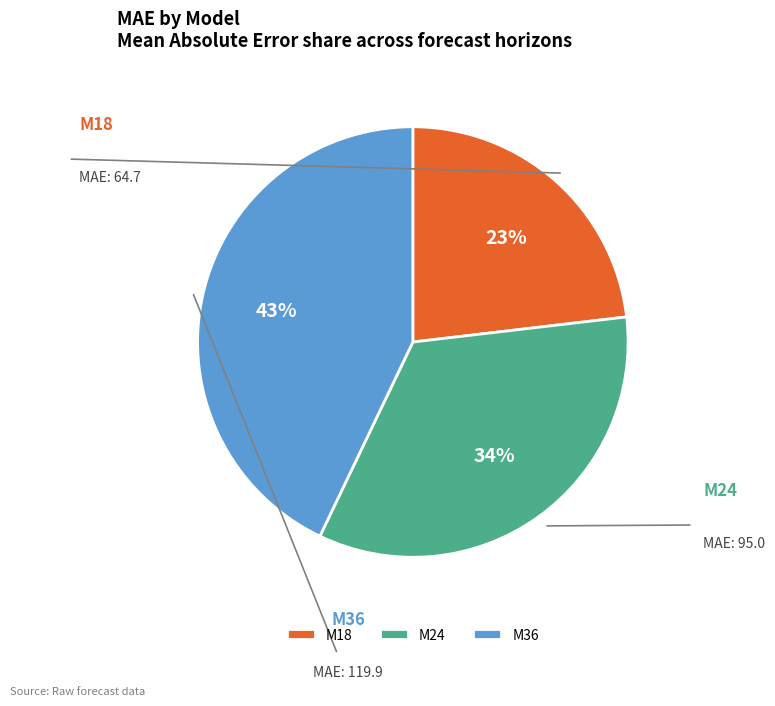

Which has a higher value, M18 or M36?

M36